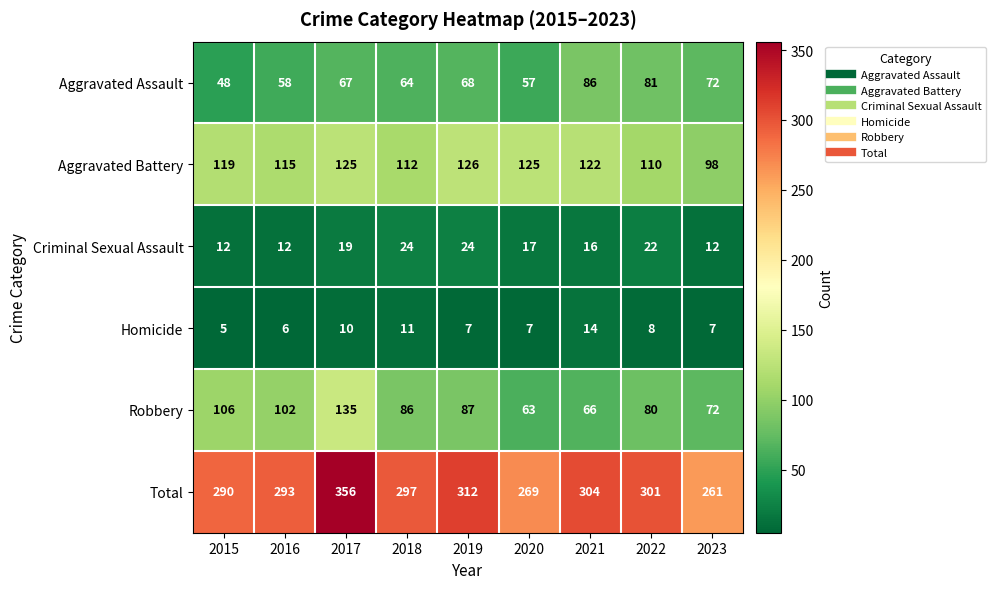

What is the maximum value shown in the chart?

356